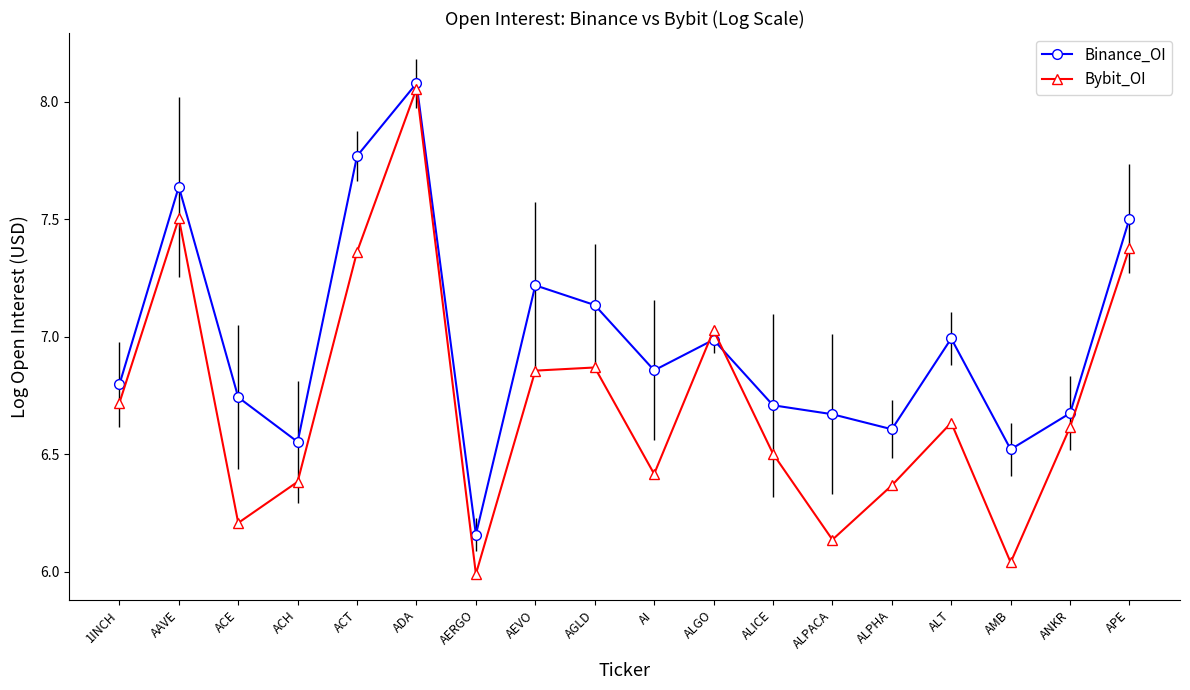

True or false: Binance_OI and Bybit_OI cross at least once.

True